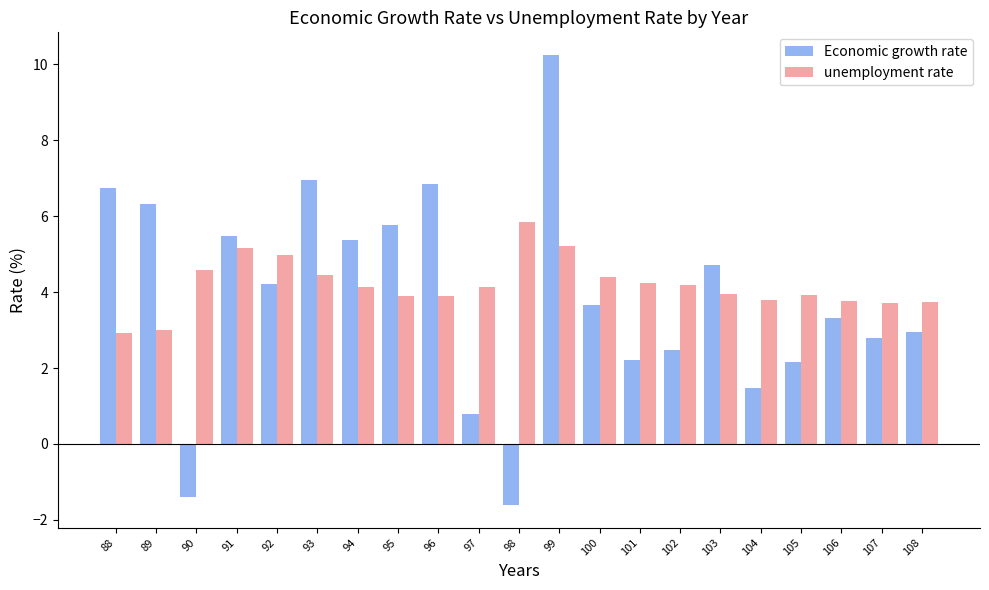

How many series are shown in this chart?

2